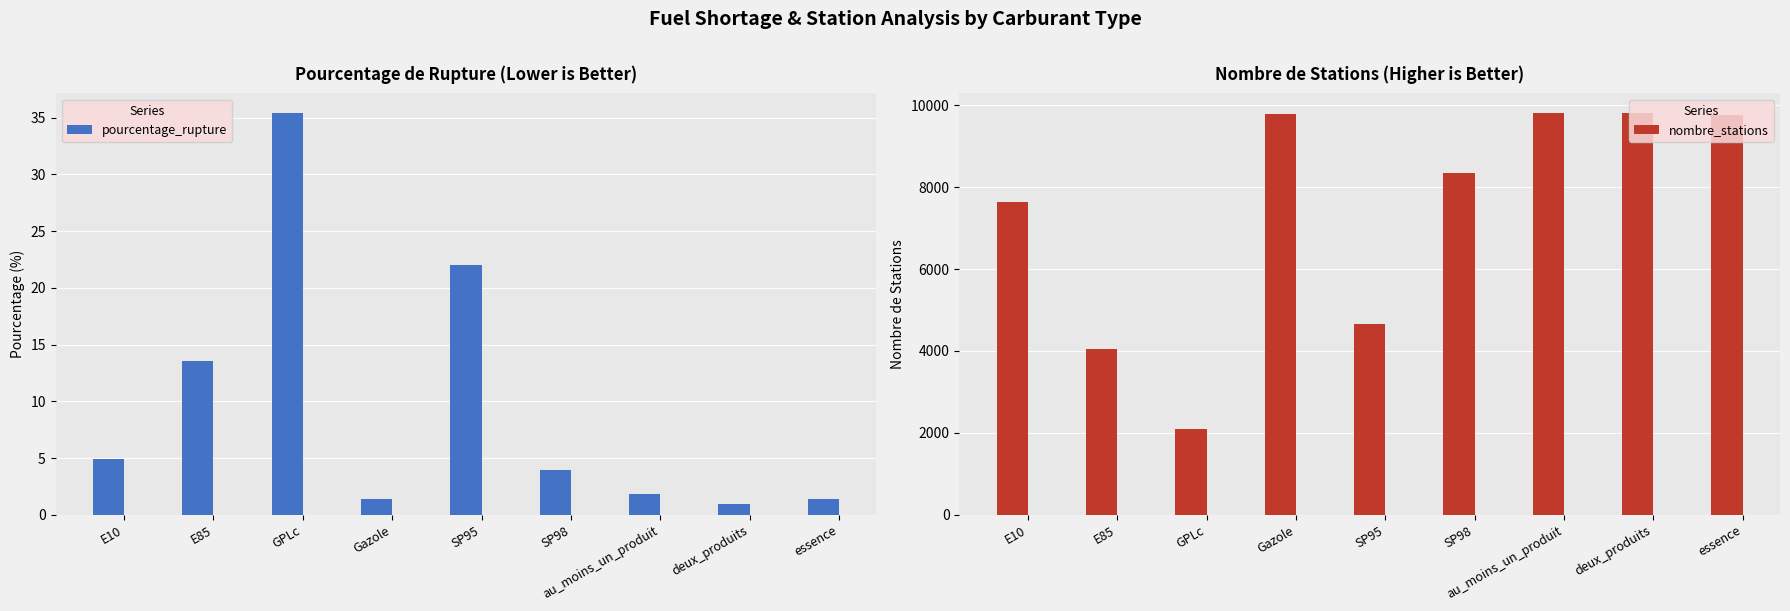

What is the label of the 9th bar from the left?

essence